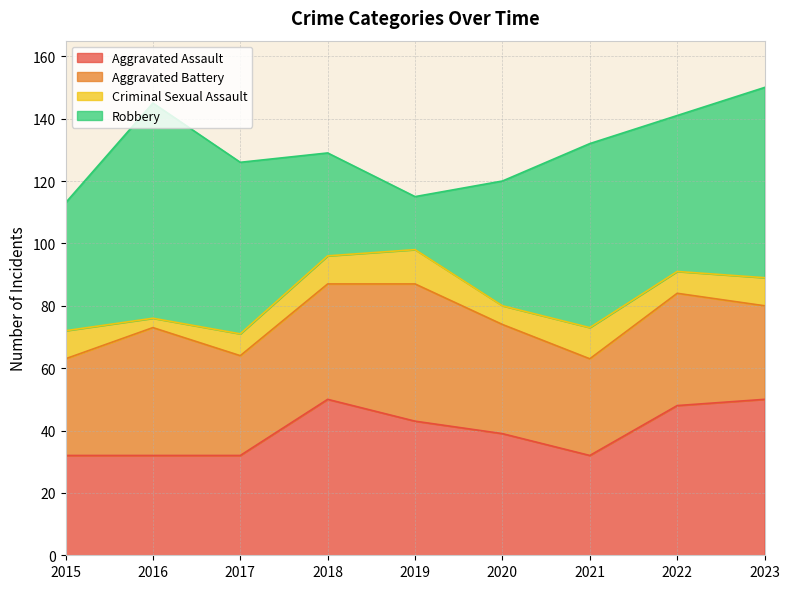

Is it true that Aggravated Assault equals 50 at 2018?

True